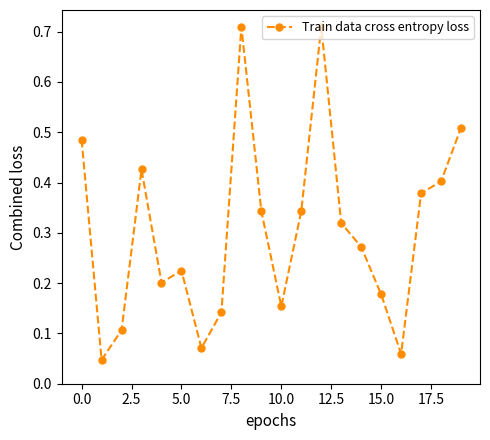

What is the sum of all values?

6.1